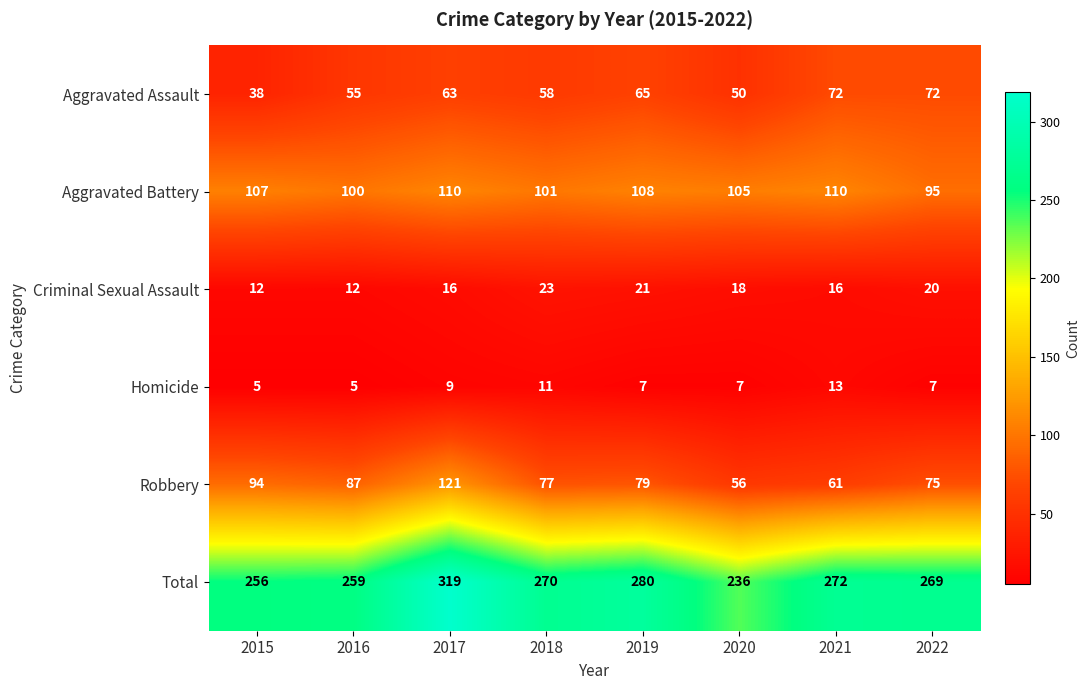

List the series in order of their peak value, lowest first.

Homicide, Criminal Sexual Assault, Aggravated Assault, Aggravated Battery, Robbery, Total